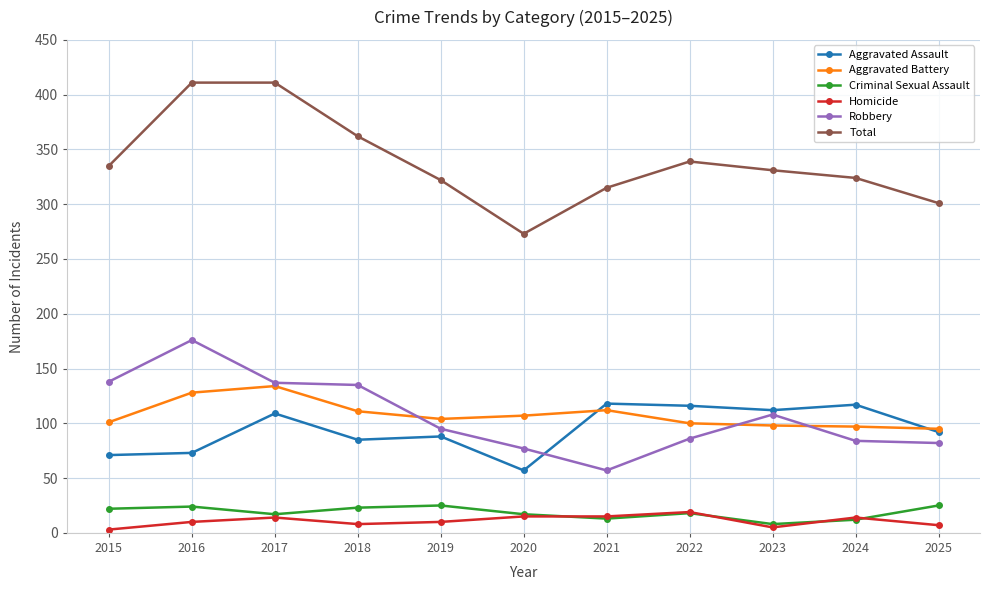

How many data points in Robbery are less than 95?

5